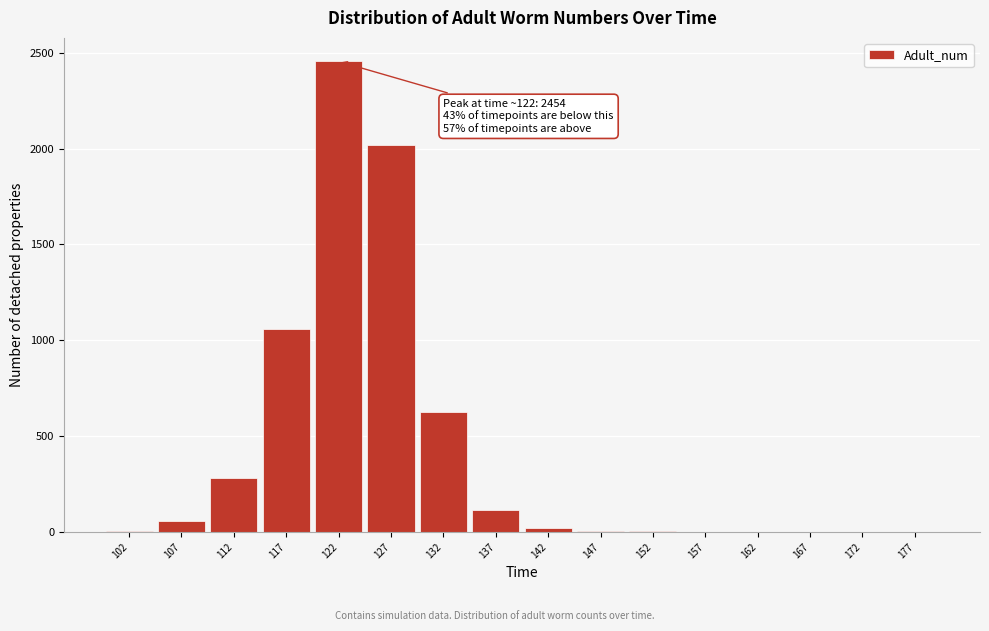

What is the maximum value shown in the chart?

2454.3